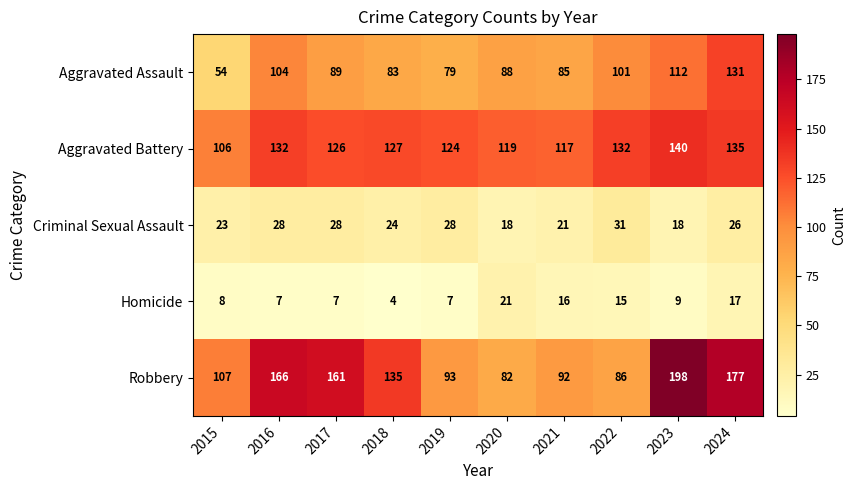

How many distinct data groups are displayed?

5